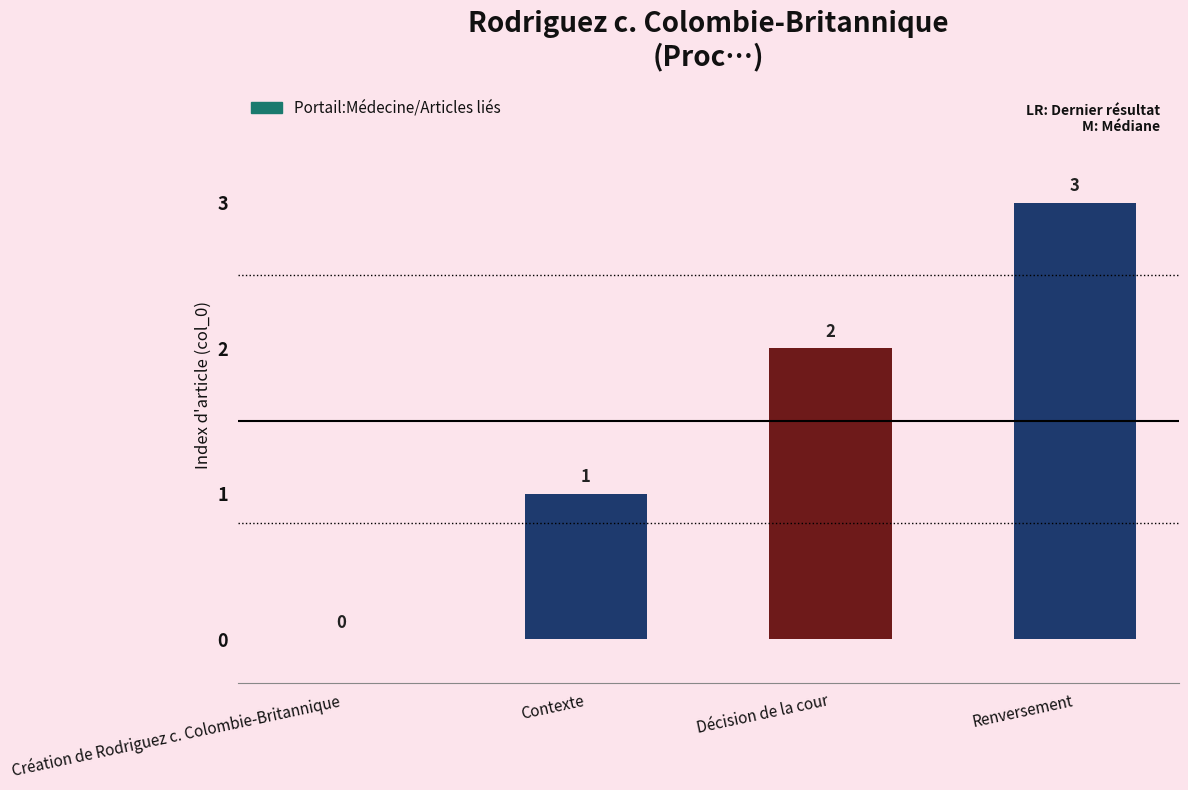

What is the change in value from Création de Rodriguez c. Colombie-Britannique to Décision de la cour?

+2